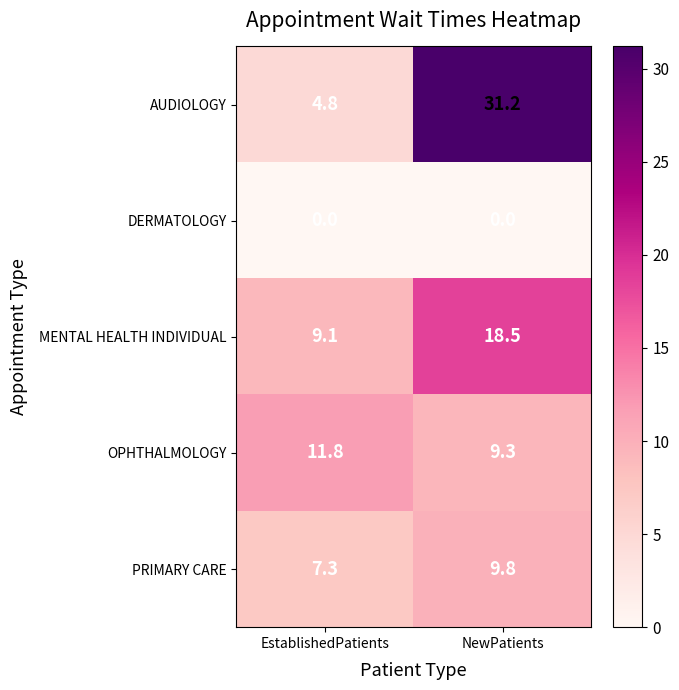

The OPHTHALMOLOGY series shows 11.8 at EstablishedPatients. True or false?

True